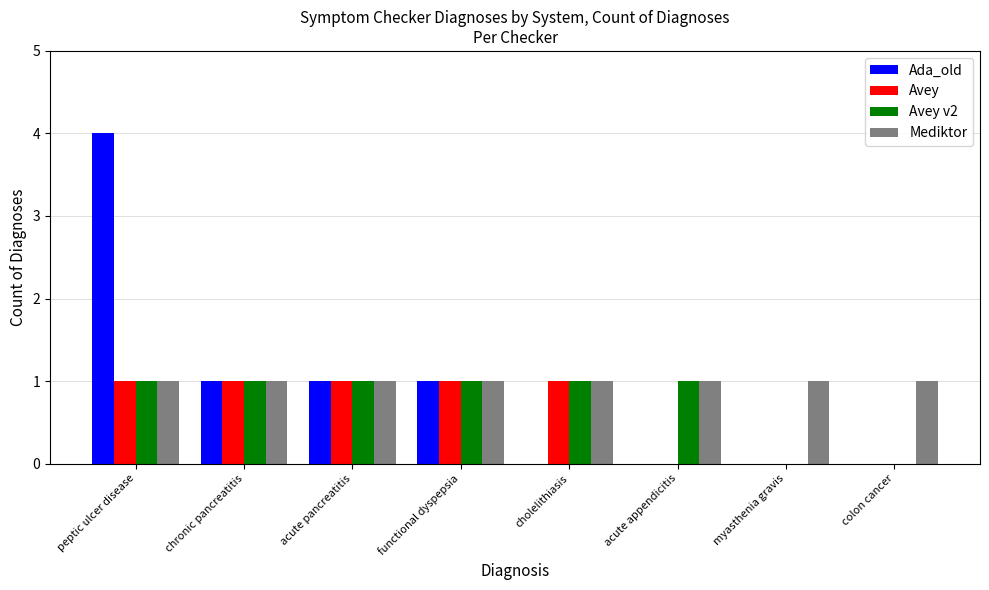

Which series has the largest range (max minus min)?

Ada_old